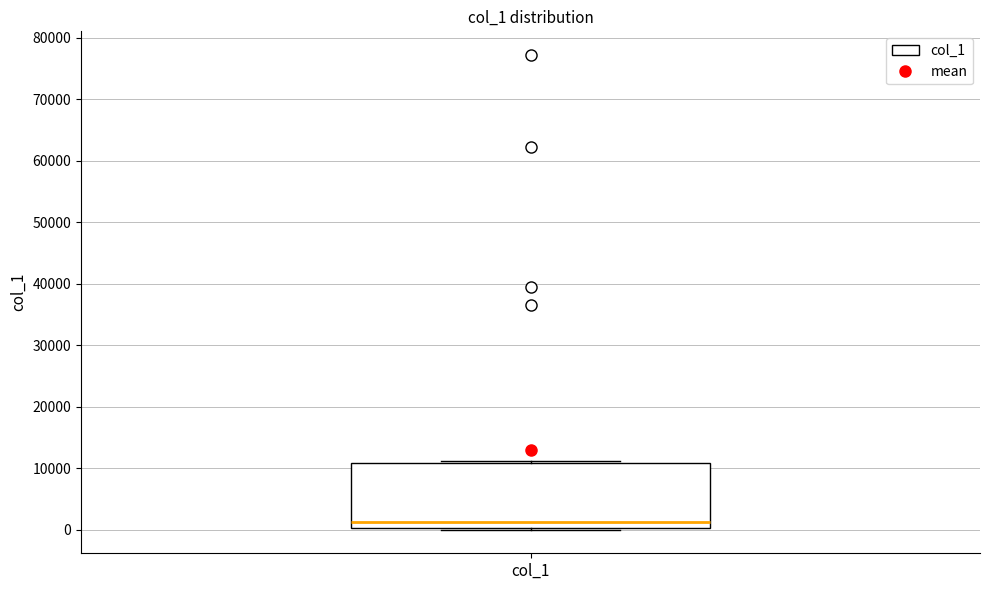

Transcribe this box plot: give where the median line is, the range the box spans, and where the two whiskers end, as read against the y-axis. The values are not printed on the chart, so give them approximately, as read against the axis.

median 1000, box 0 to 11000, whiskers 0 (just below the box's lower edge) to 11000